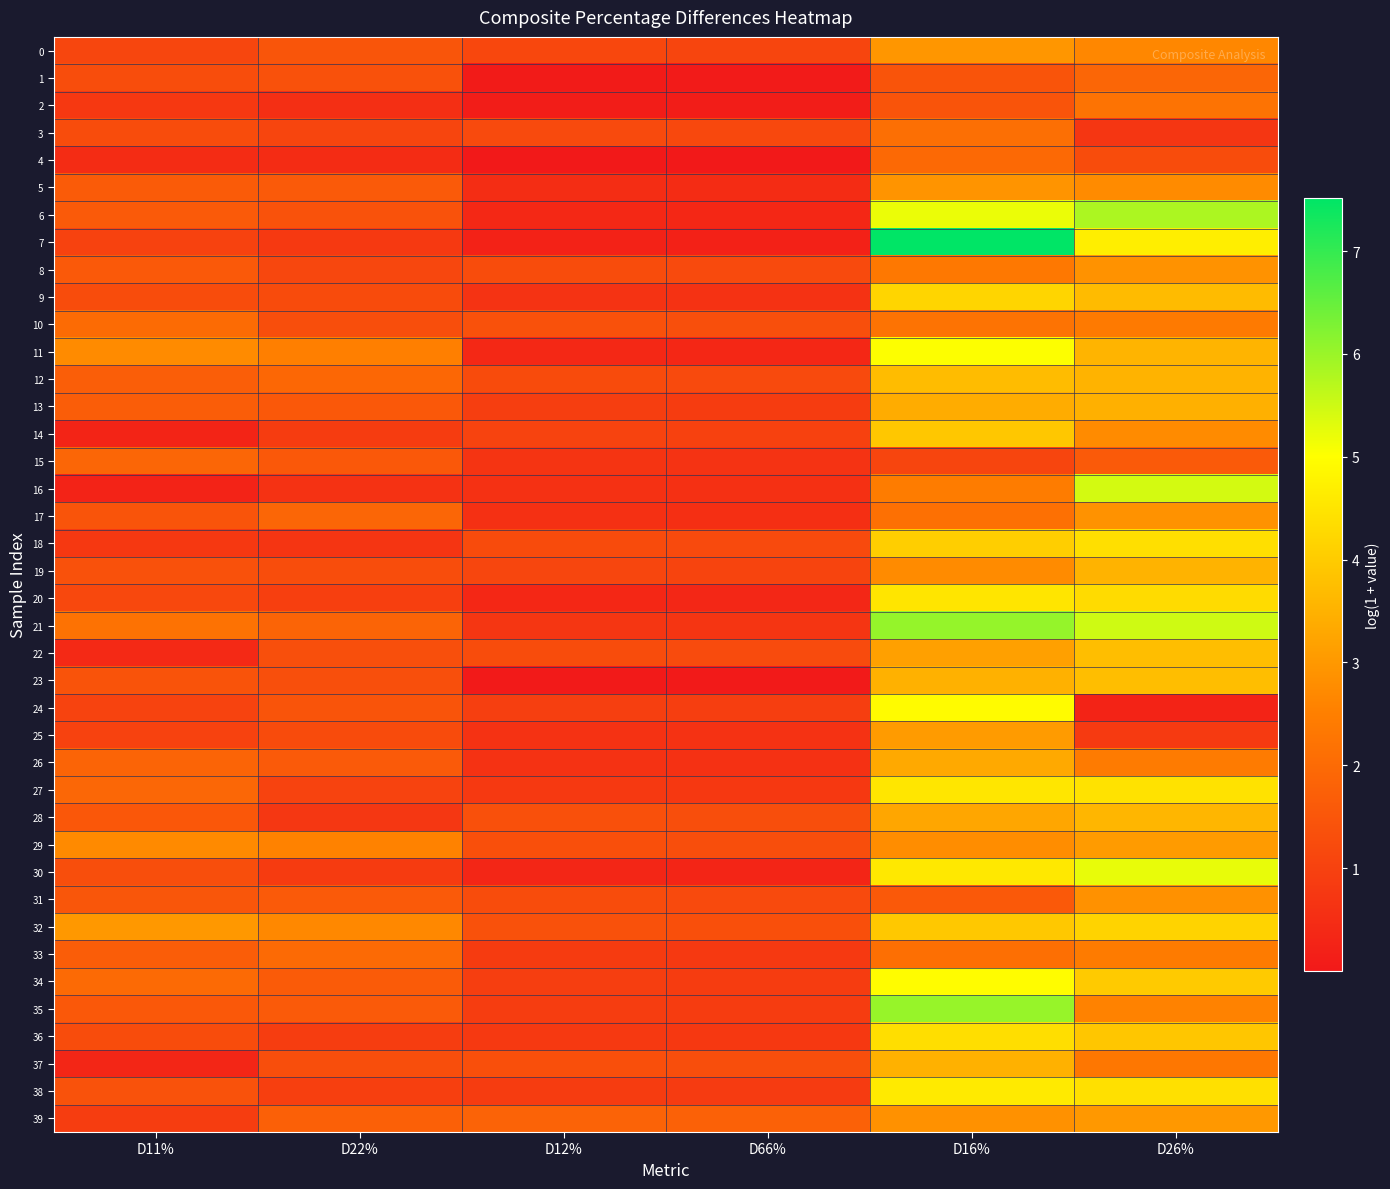

Which series has the widest spread of values?

7